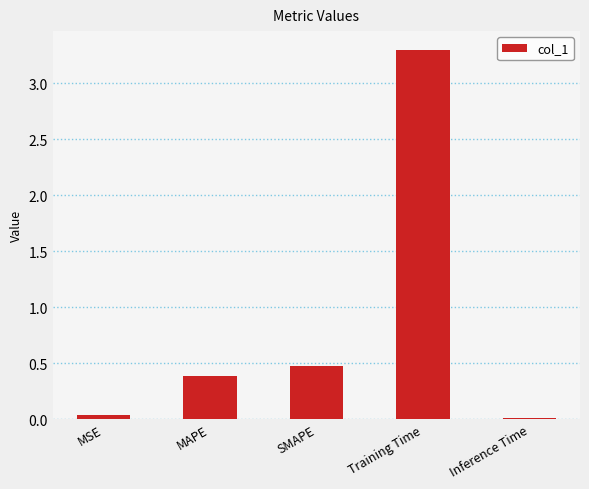

What is the average value?

0.8